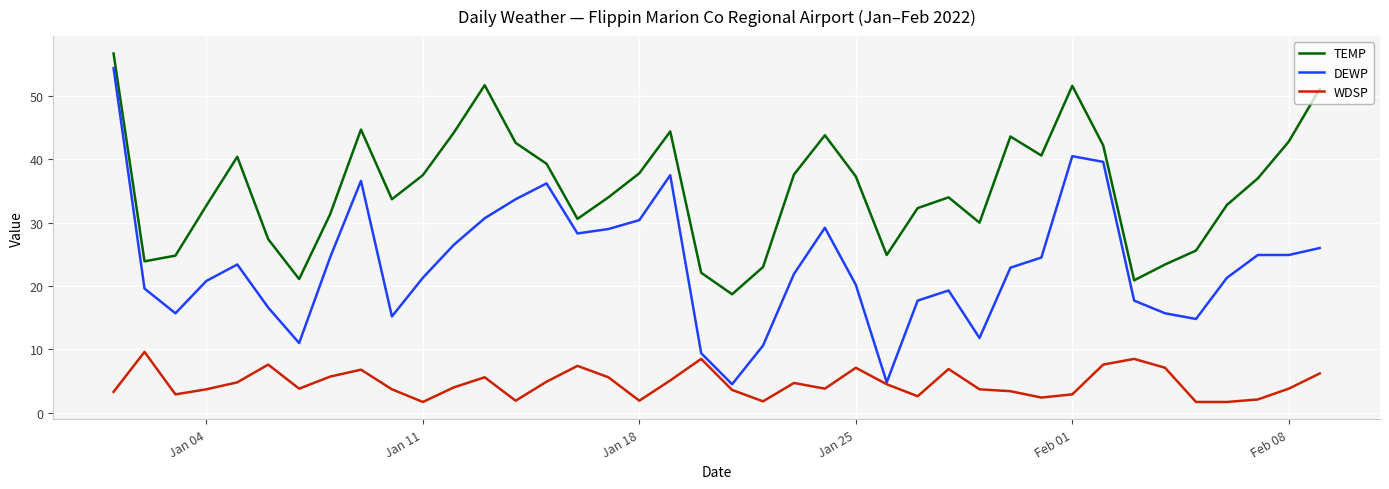

What is the smallest value displayed?

1.7